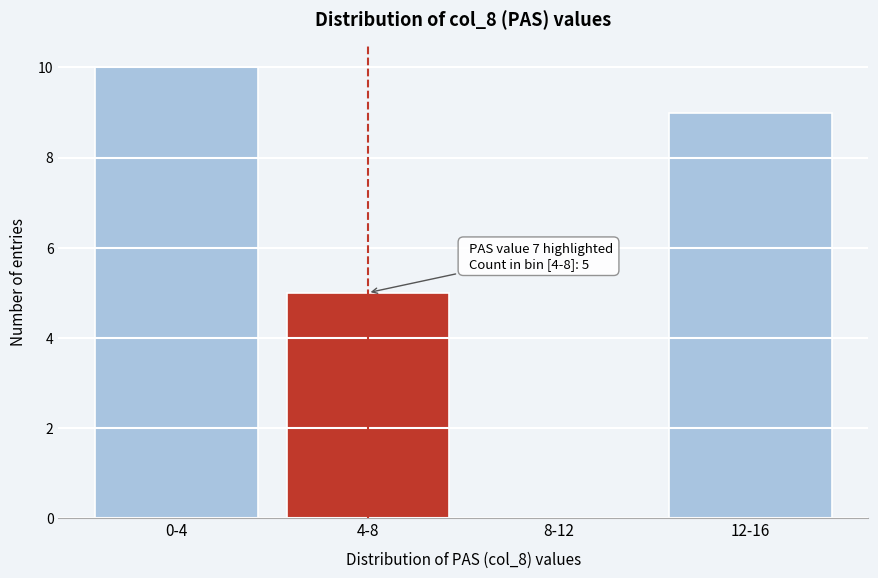

Reading left to right, extract all data points from this chart.

0-4=10	4-8=5	8-12=0	12-16=9